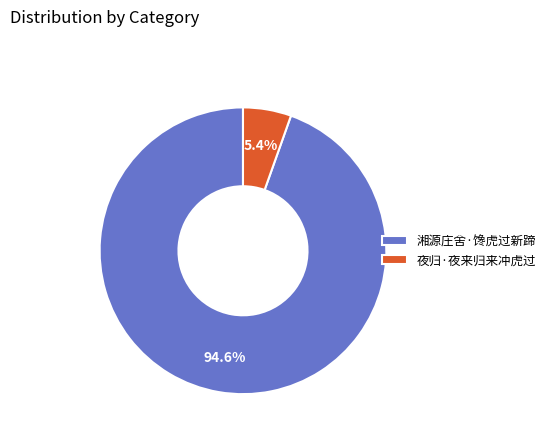

To the nearest percent, what portion does 湘源庄舍·馋虎过新蹄 represent?

95%